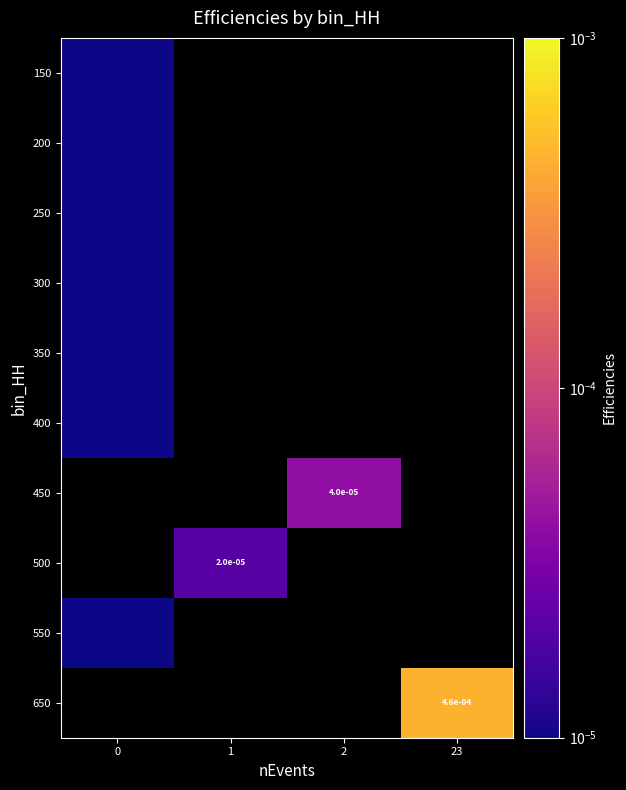

At which category does the chart reach its peak across all series?

23